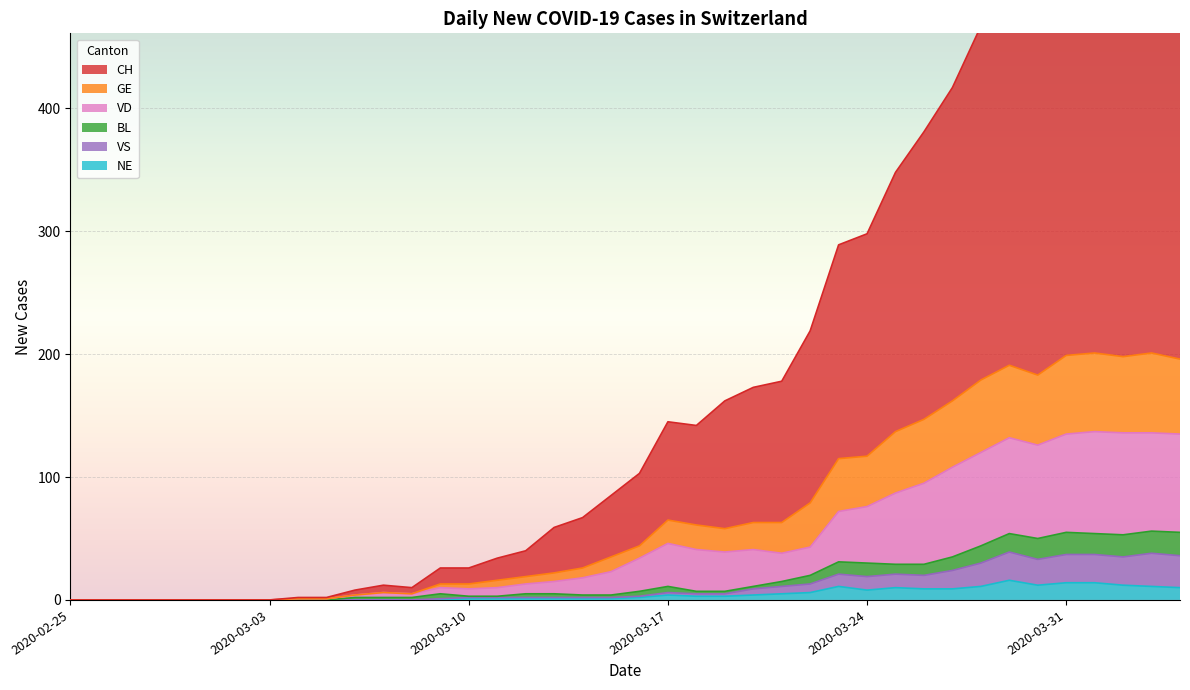

The value of NE at 2020-03-03 is 0. True or false?

True